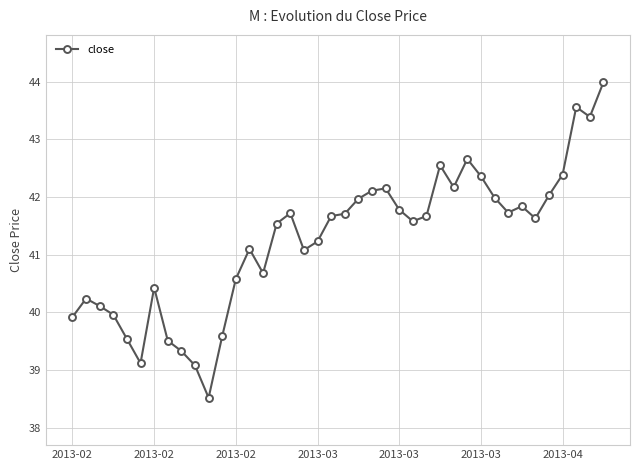

What is the difference between the second highest and minimum values?

5.0